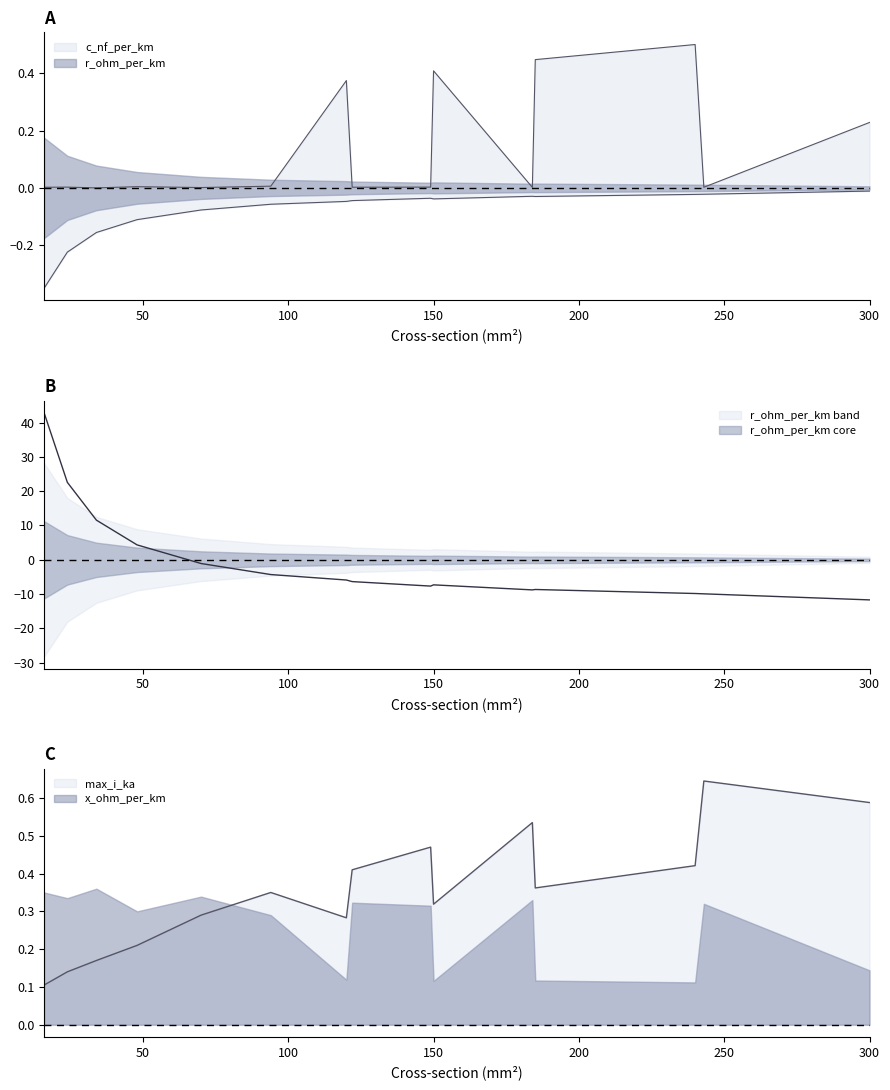

What is the value of the c_nf_per_km point at the 10th from the left?

0.4